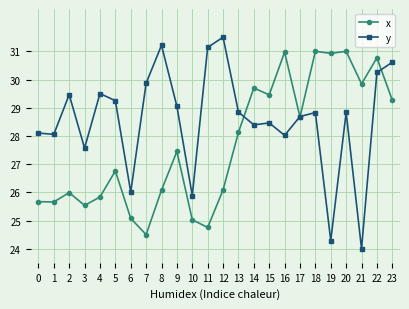

The y series shows 16.0 at 7. True or false?

False